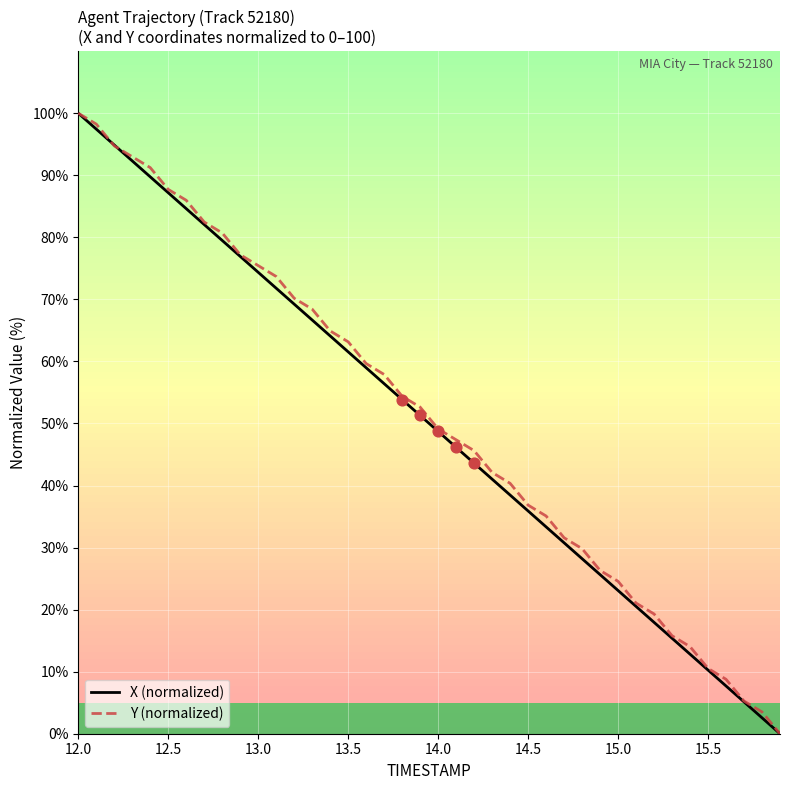

What is the maximum value for X (normalized)?

100.0